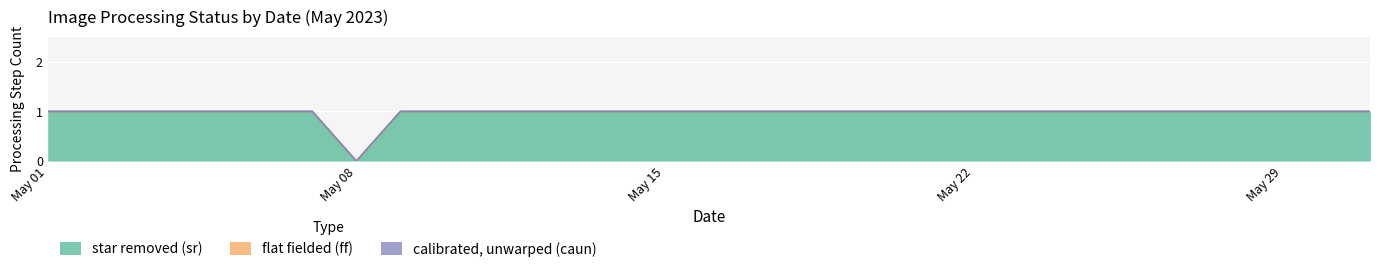

True or false: calibrated, unwarped (caun) and flat fielded (ff) cross at least once.

False